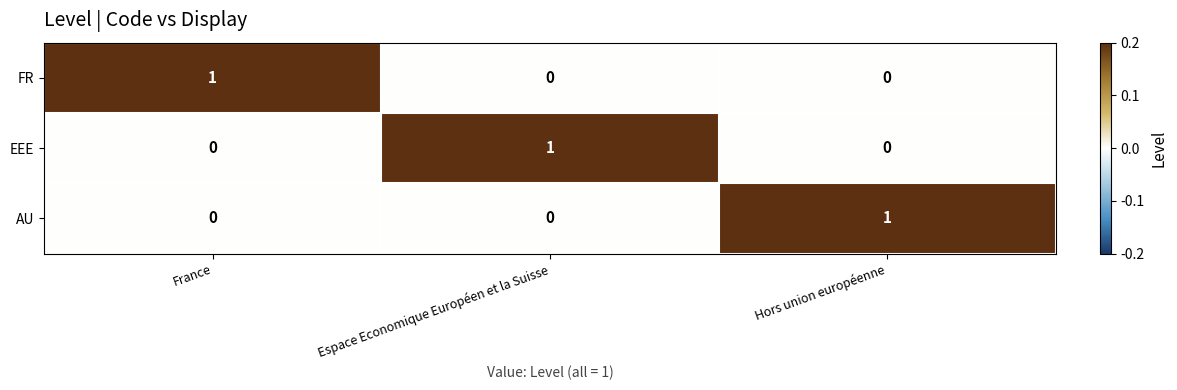

Reading right to left, transcribe all the data shown in this chart.

FR: Hors union européenne=0	Espace Economique Européen et la Suisse=0	France=1
EEE: Hors union européenne=0	Espace Economique Européen et la Suisse=1	France=0
AU: Hors union européenne=1	Espace Economique Européen et la Suisse=0	France=0